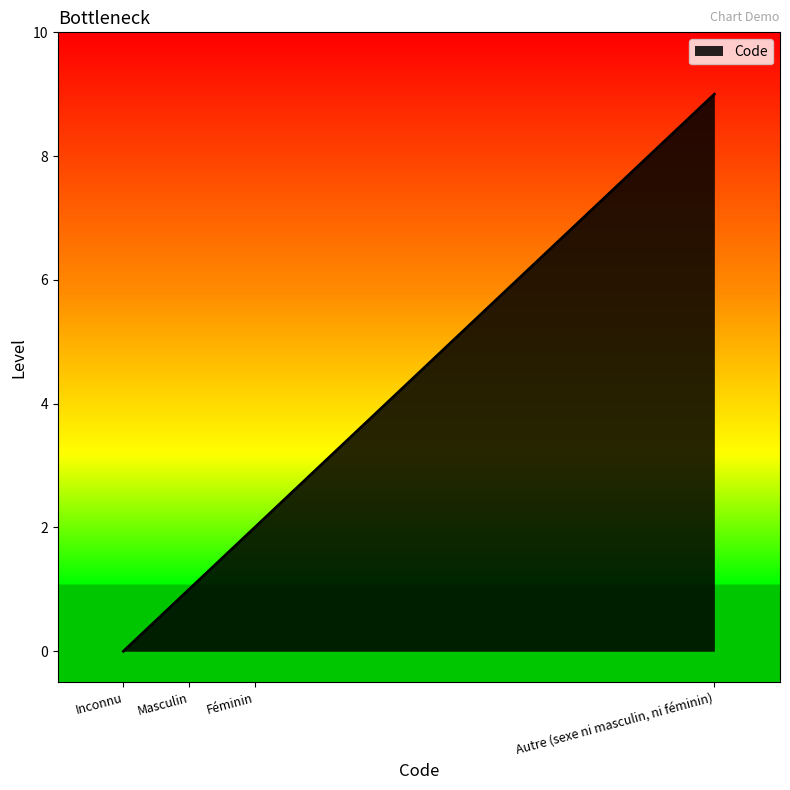

What position from the right is Féminin?

2